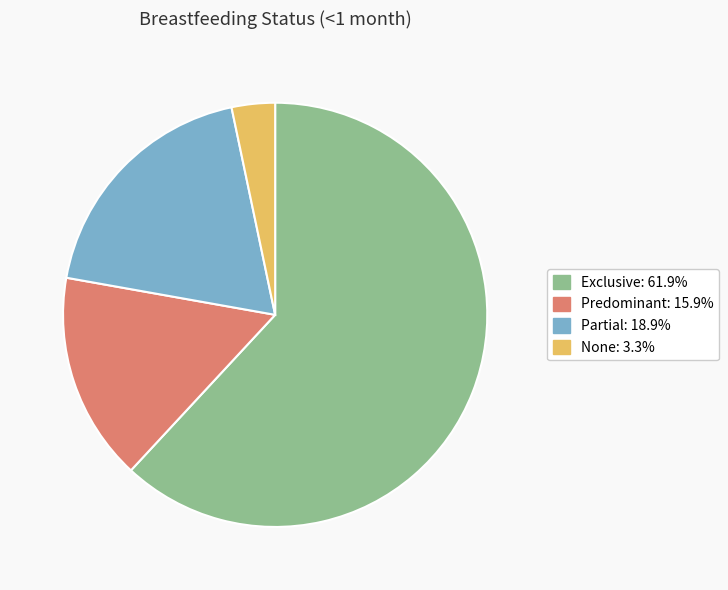

Rank the categories by value from lowest to highest.

None, Predominant, Partial, Exclusive